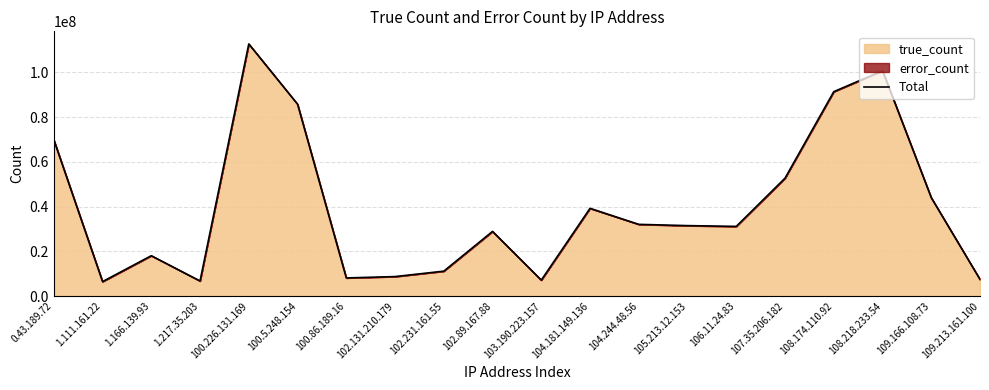

What is the average value?

39684764